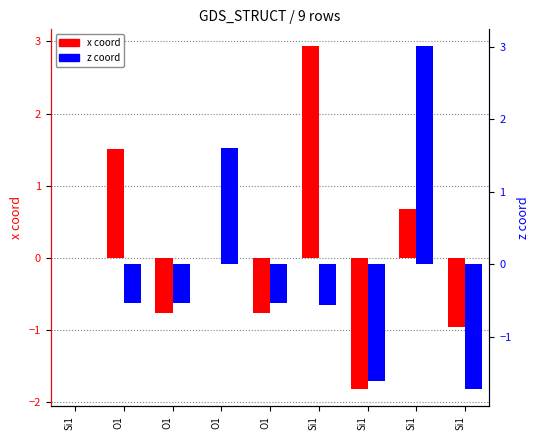

Which series has the largest total across all categories?

x coord